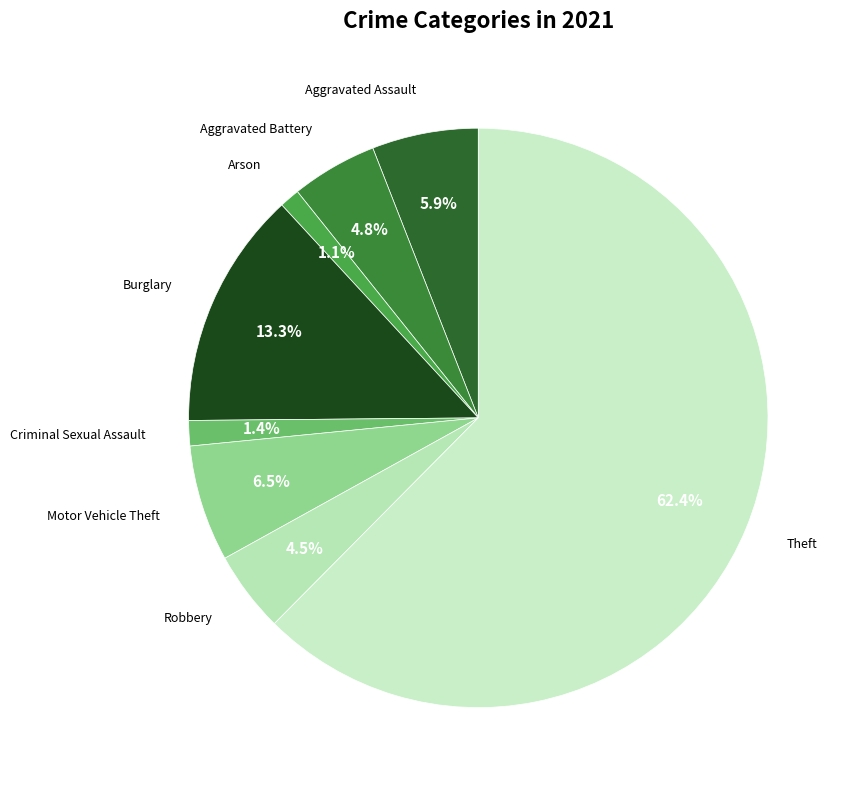

Count the number of slices in the pie.

8